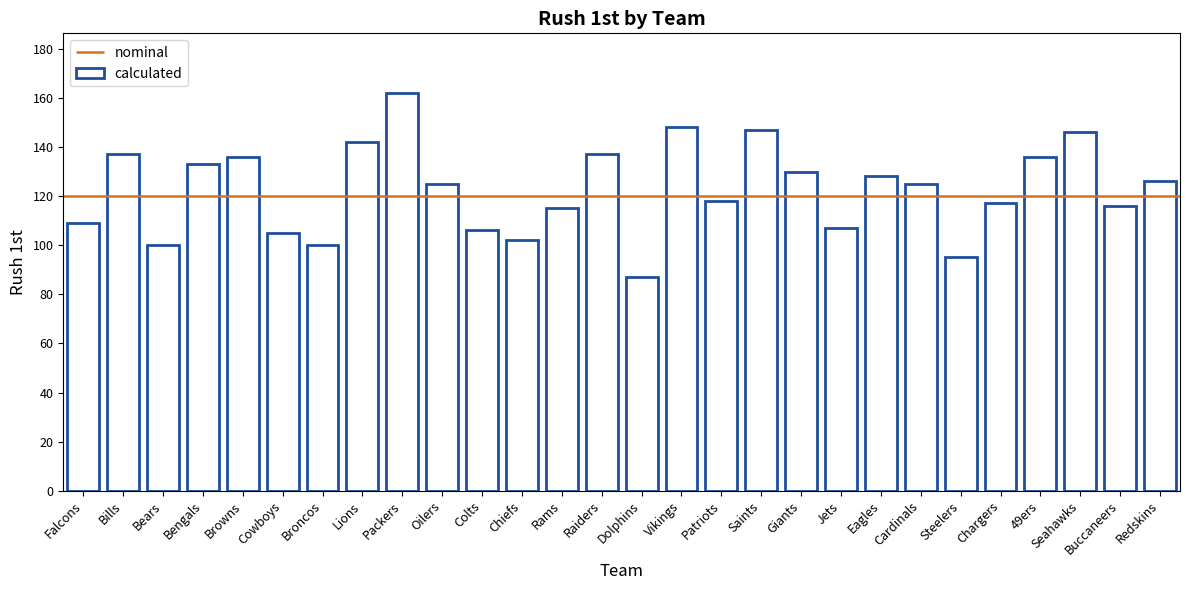

Are the bars grouped side by side (vs. stacked)?

No